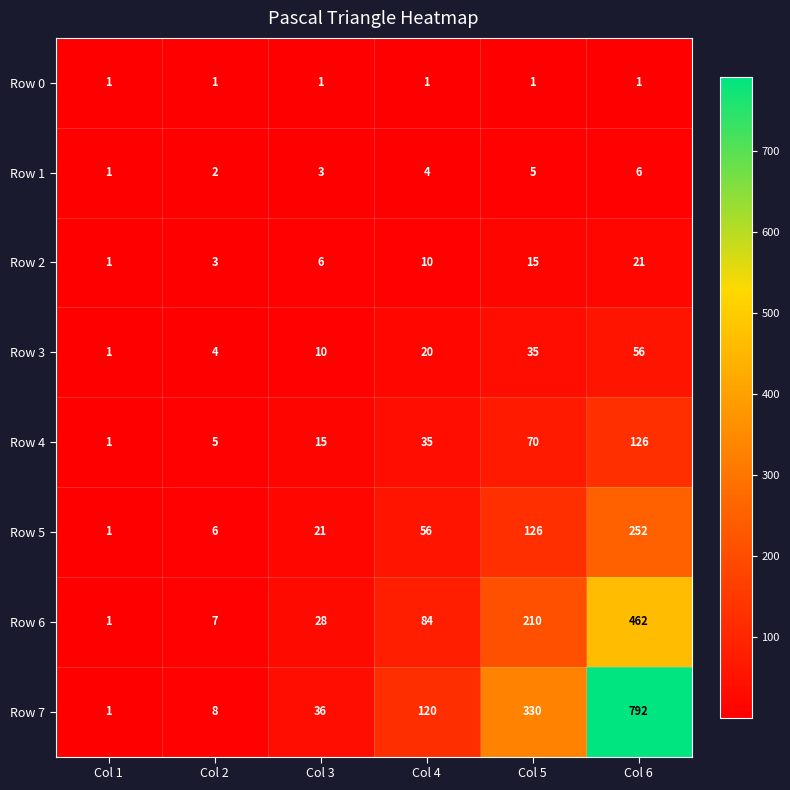

What is the total value across all series at Col 5?

792